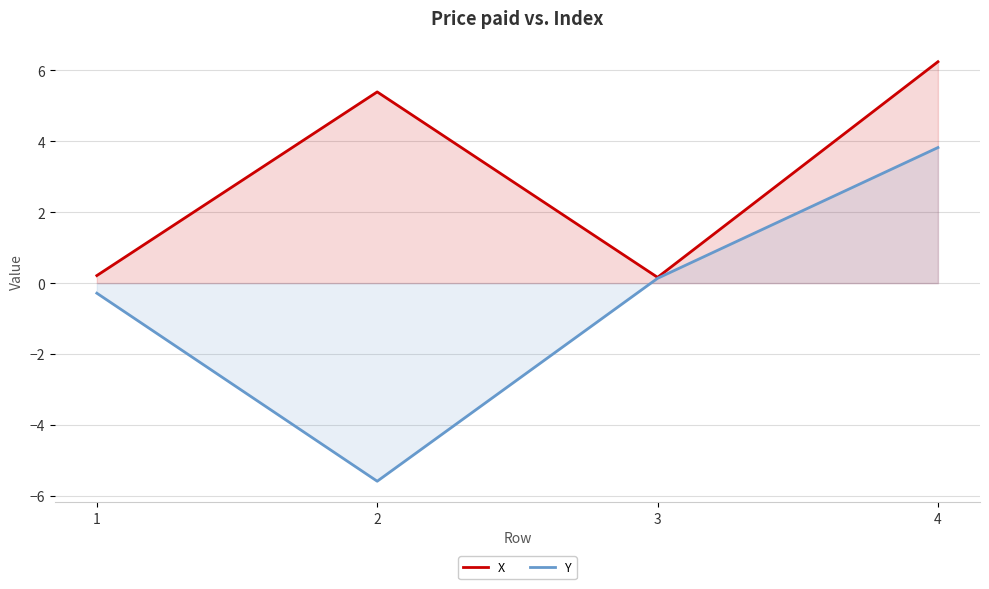

True or false: X and Y cross at least once.

False